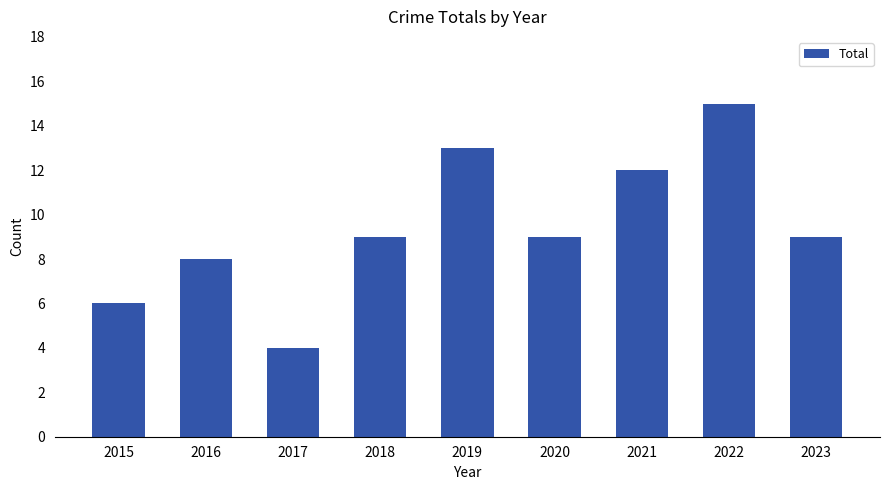

What is the sum of all values?

85